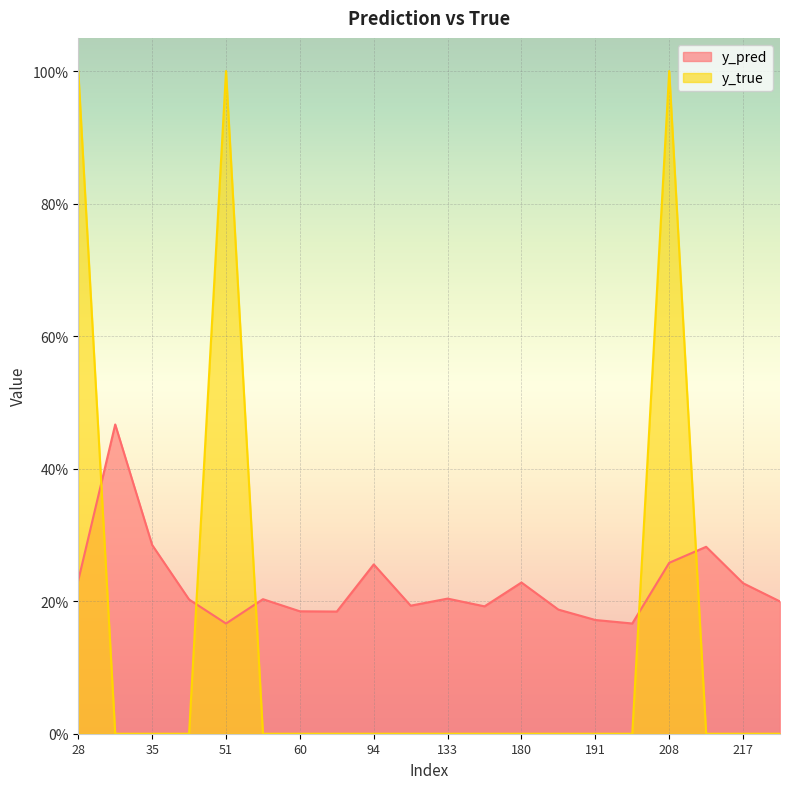

The y_true series shows 0.0 at 57. True or false?

True